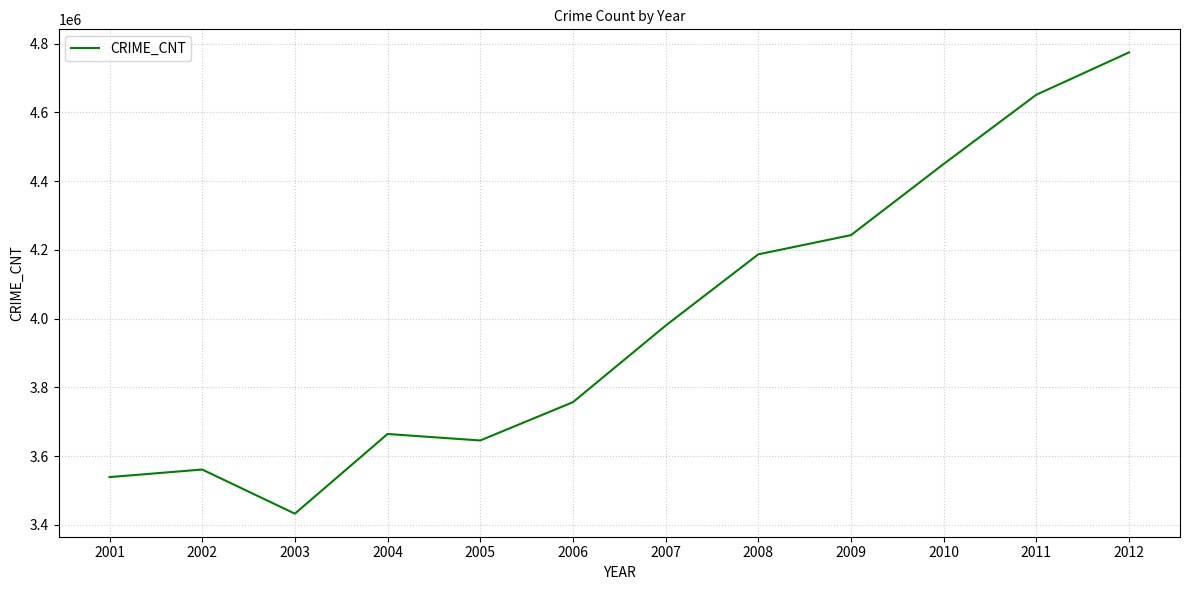

What is the change in value from 2007 to 2010?

+470316